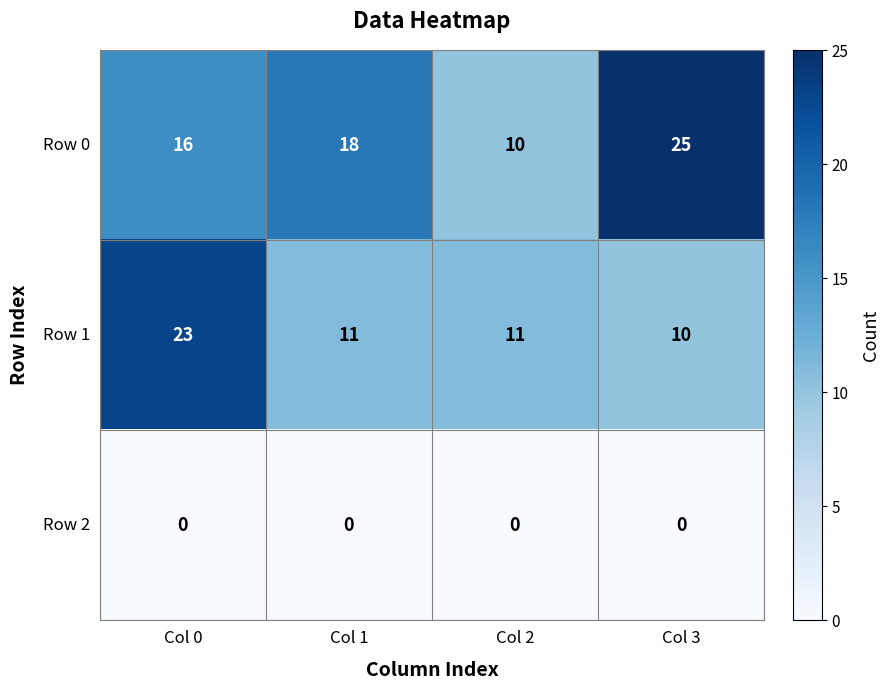

Which series has the largest total across all categories?

Row 0